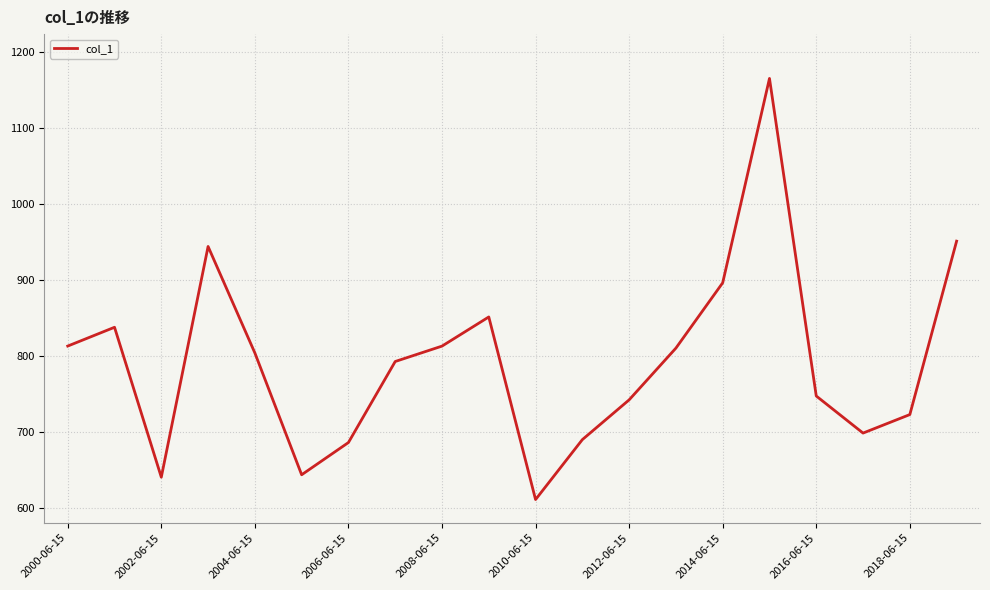

What is the smallest value displayed?

611.6